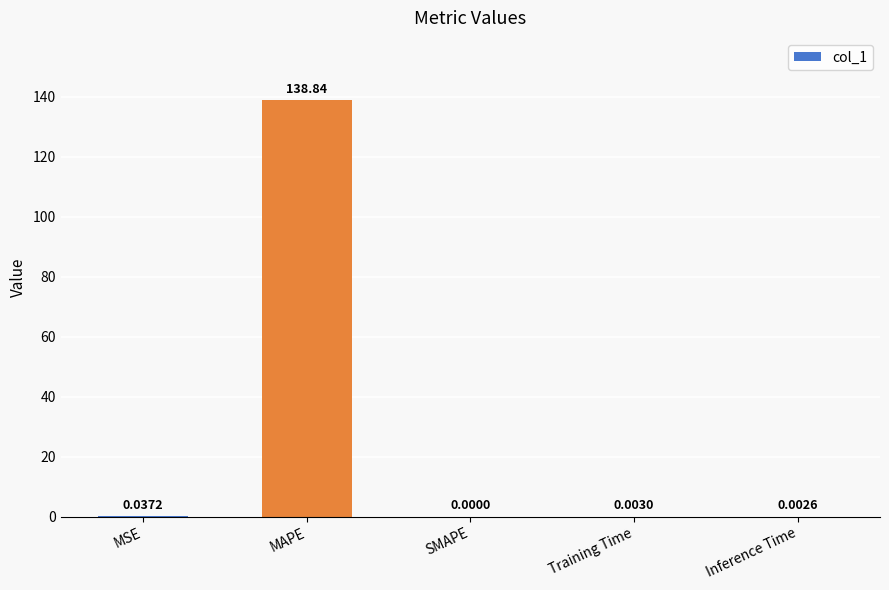

At which category does the chart reach its peak across all series?

MAPE